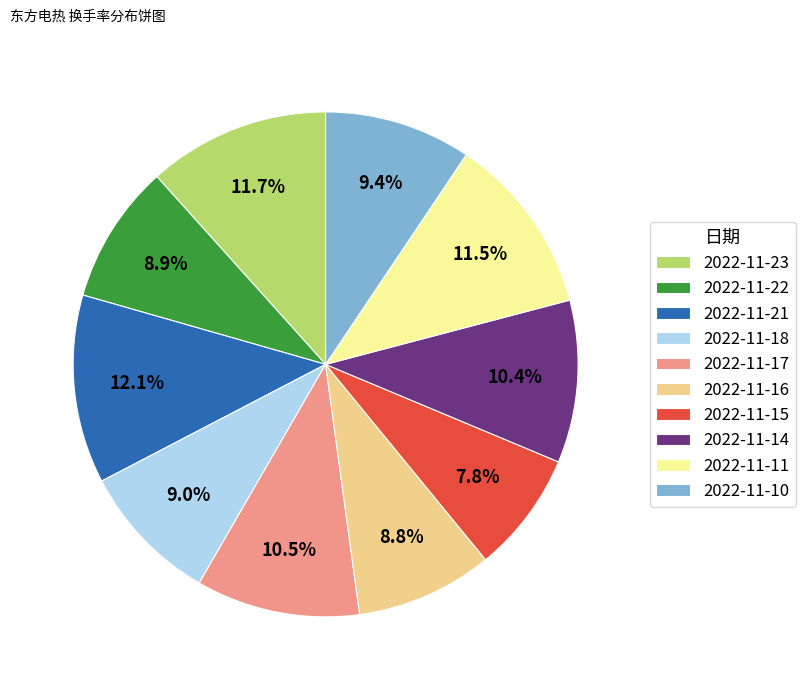

Between 2022-11-16 and 2022-11-11, which is larger?

2022-11-11